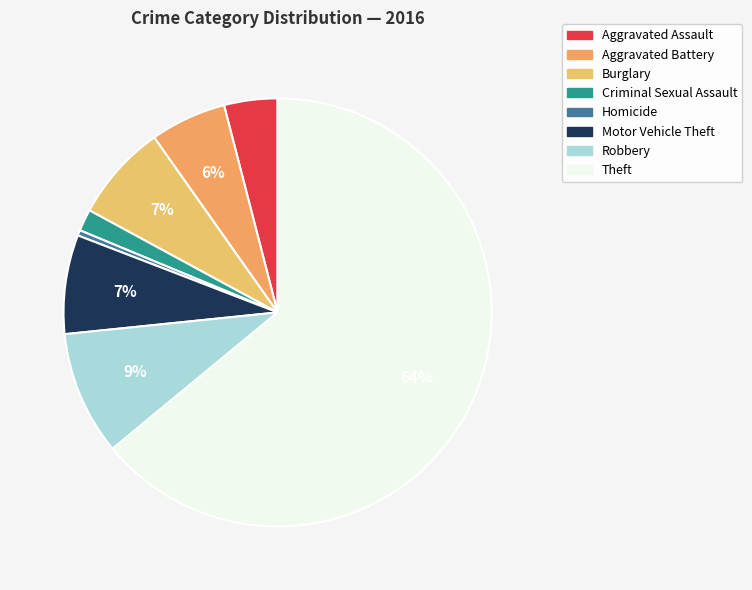

To the nearest percent, what portion does Robbery represent?

9%